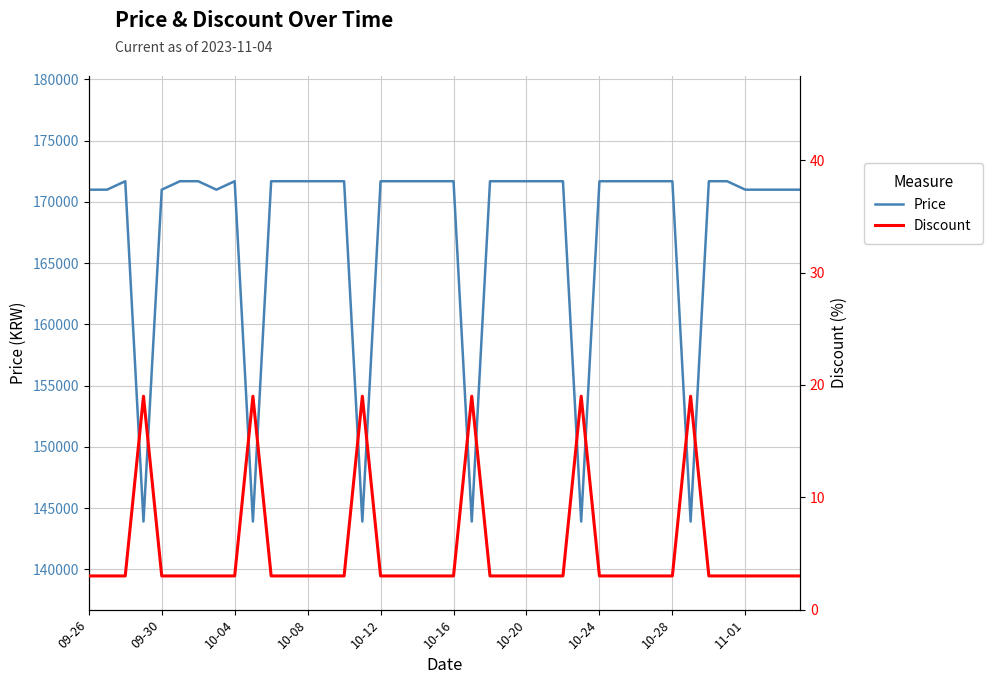

True or false: Discount and Price intersect in this chart.

False